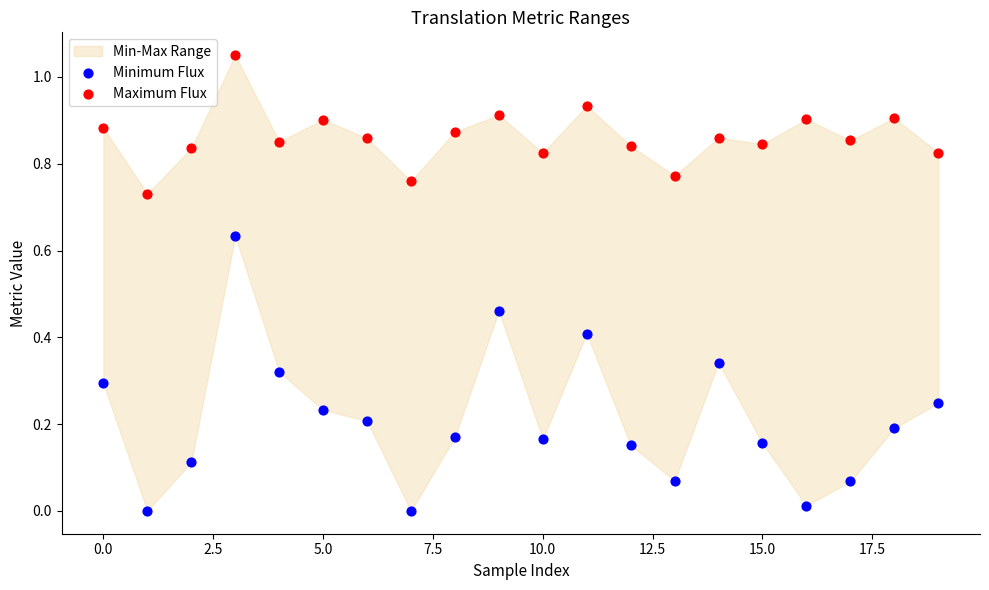

Which series has the widest spread of Y values?

Minimum Flux